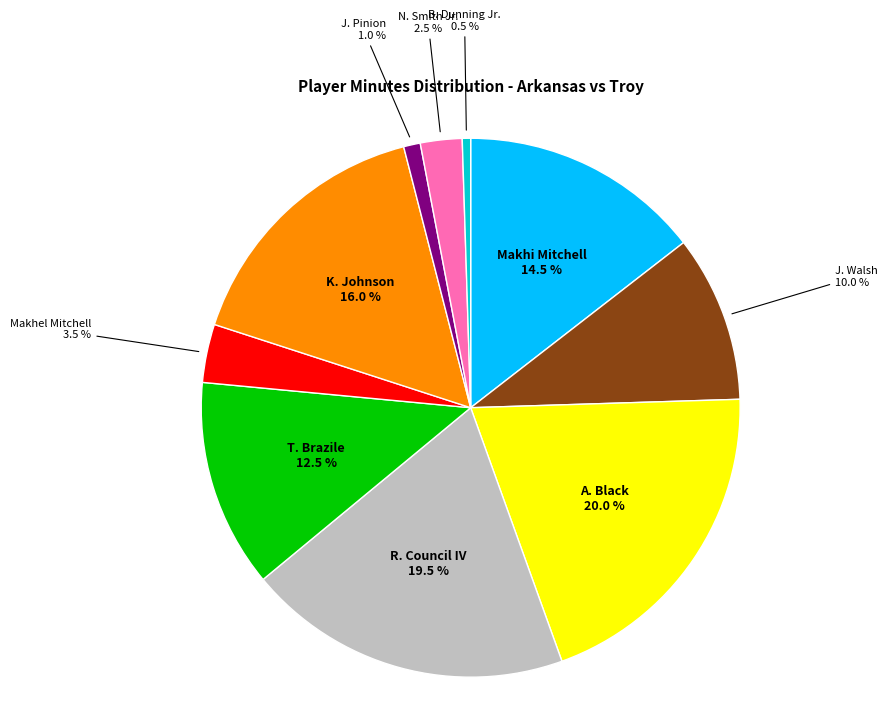

Does any single category account for the majority?

No